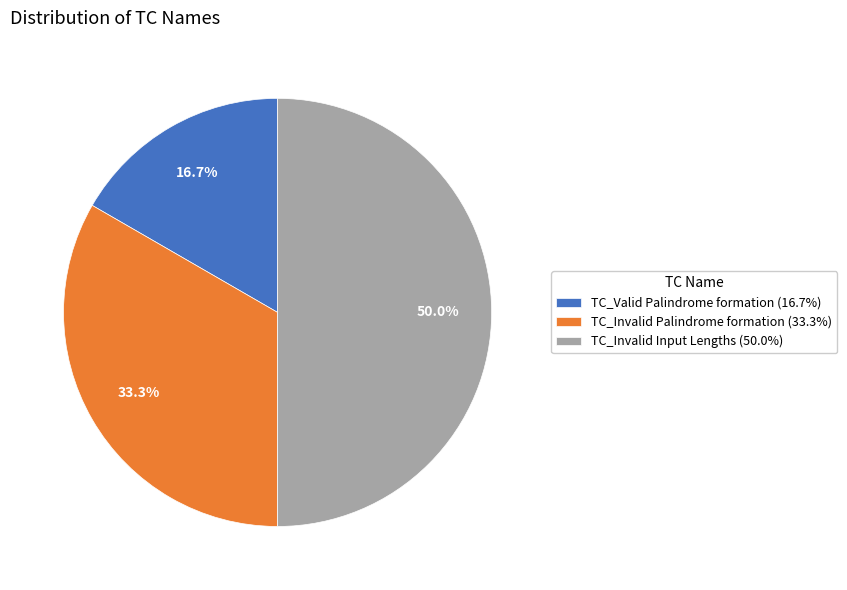

The TC_Invalid Input Lengths slice represents 64% of the pie. True or false?

False